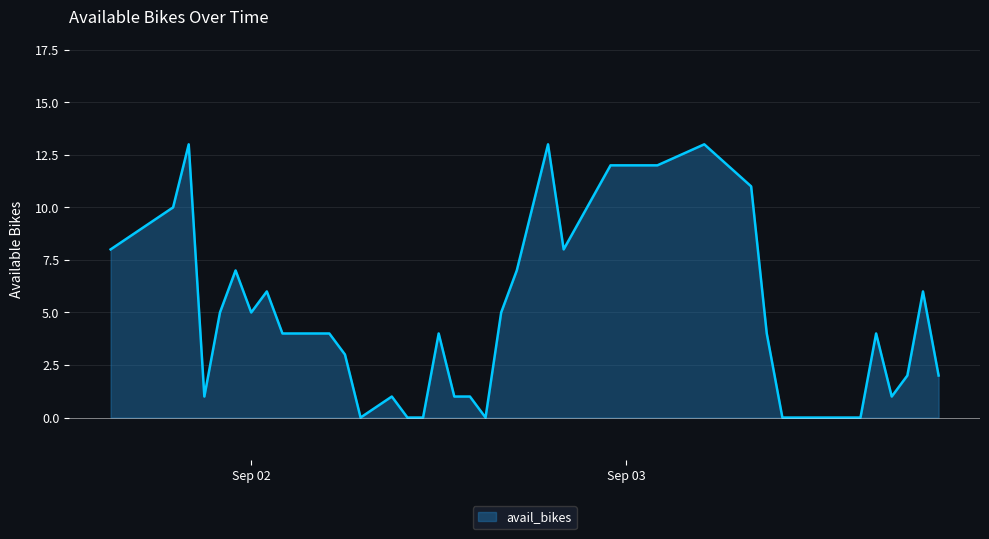

What is the greatest value displayed?

13